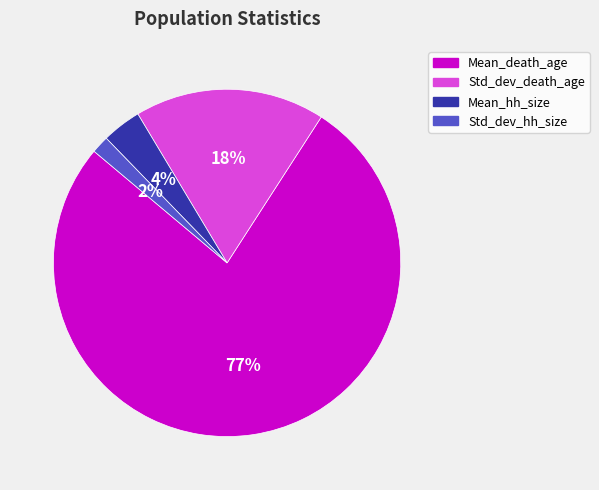

To the nearest percent, what is the average slice percentage?

25%